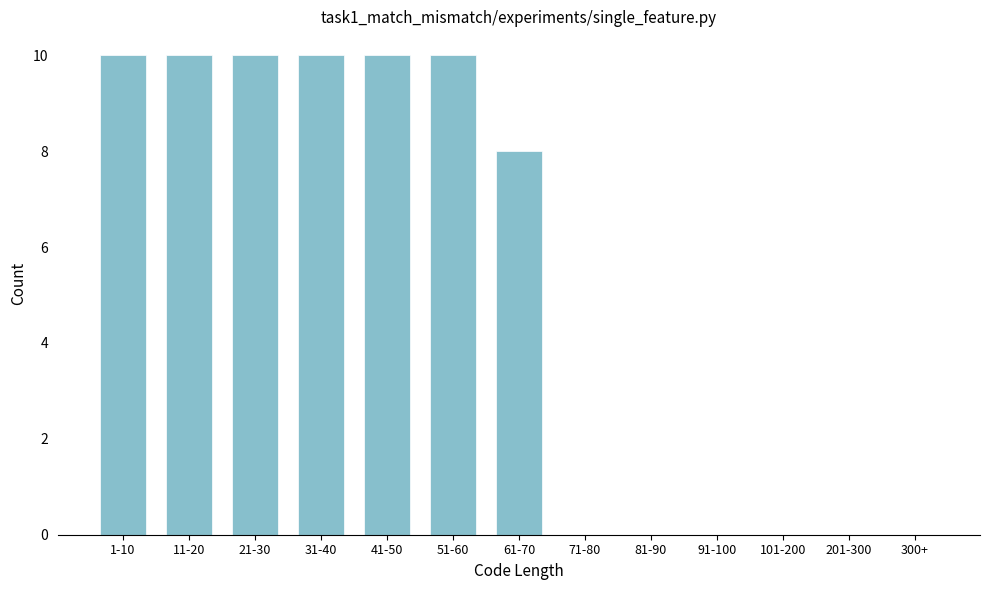

Reading right to left, extract all data points from this chart.

300+=0	201-300=0	101-200=0	91-100=0	81-90=0	71-80=0	61-70=8	51-60=10	41-50=10	31-40=10	21-30=10	11-20=10	1-10=10